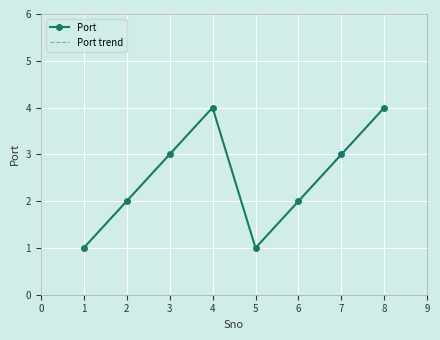

Which series has the largest range (max minus min)?

Port